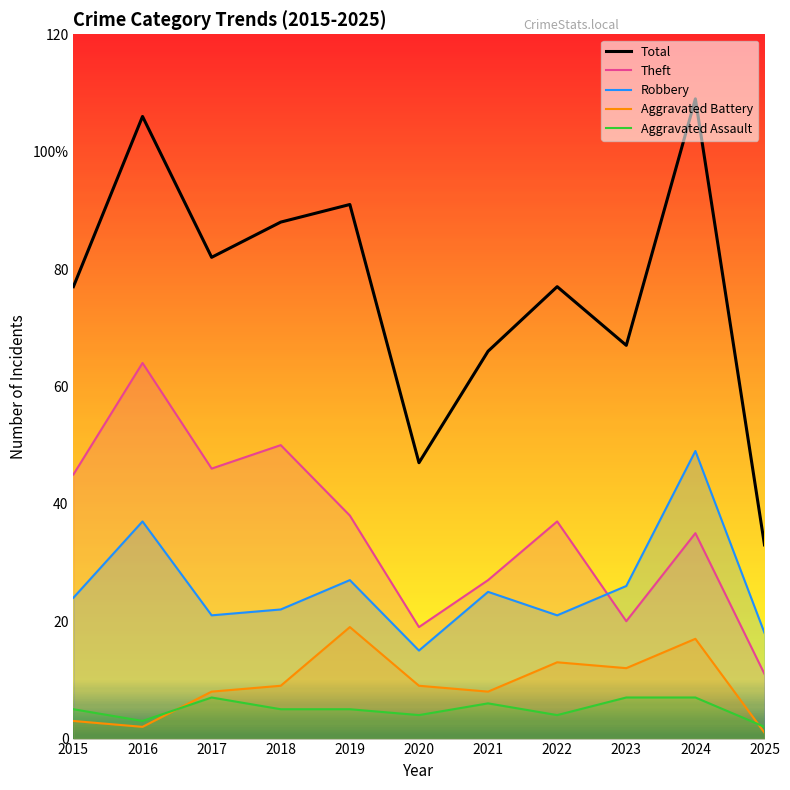

What is the spread (max minus min) of values at 2023?

60